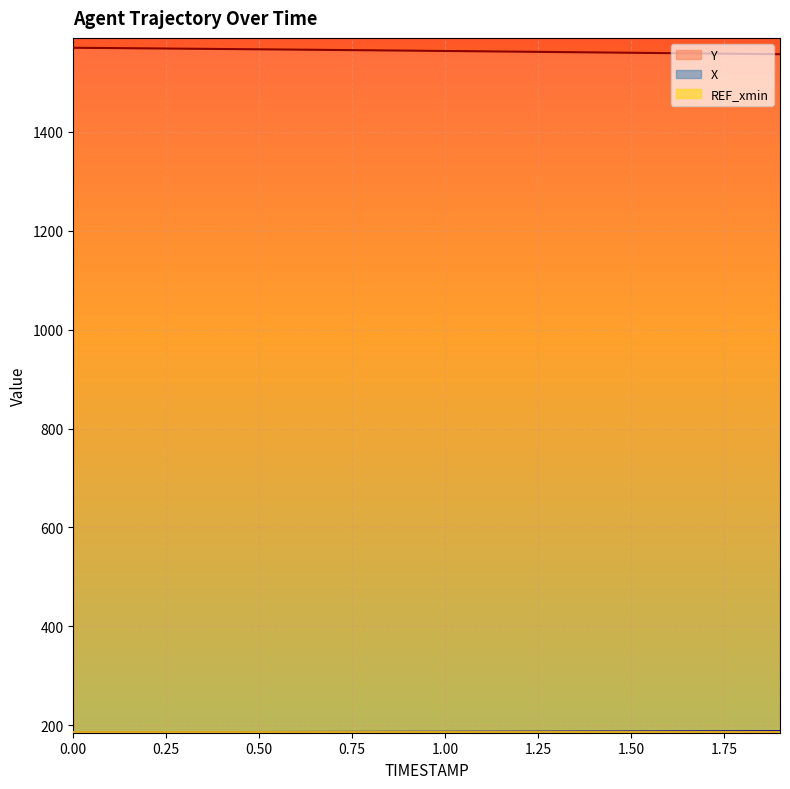

The value of Y at 1.0 is 2490.1. True or false?

False